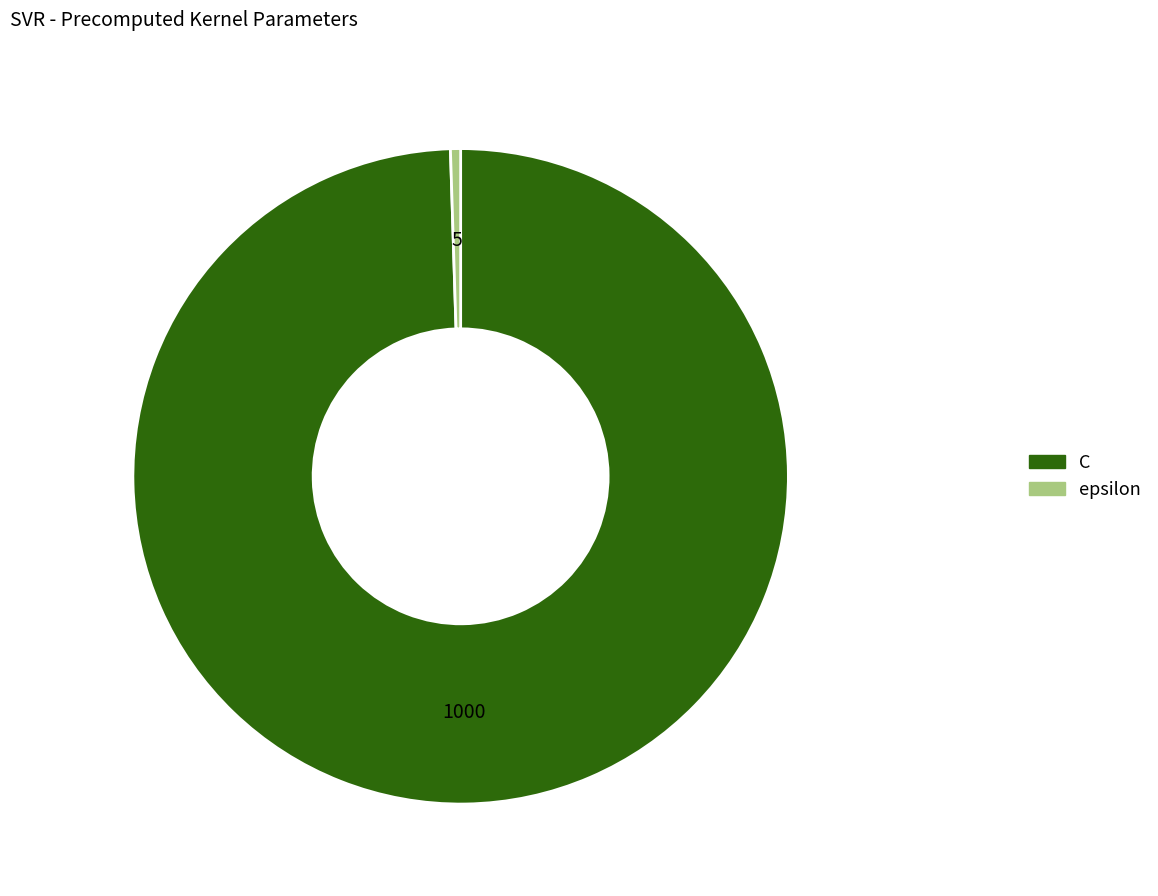

Is the sum of C and epsilon greater than half?

Yes